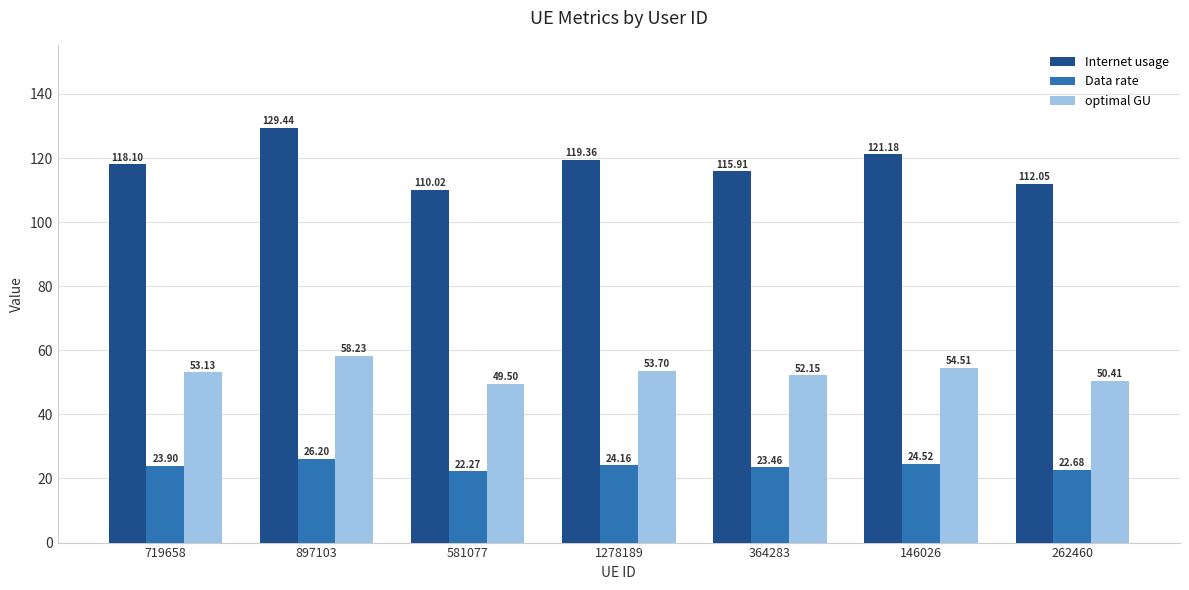

Is it true that optimal GU equals 31.4 at 364283?

False